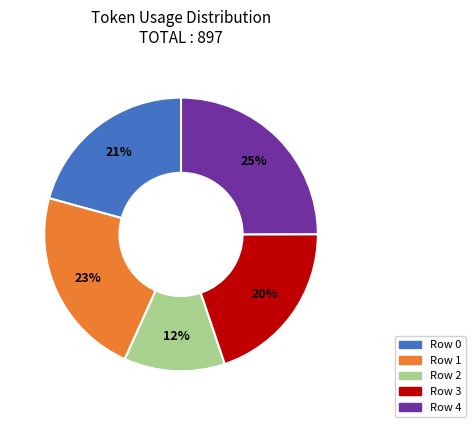

To the nearest percent, what portion does Row 2 represent?

12%